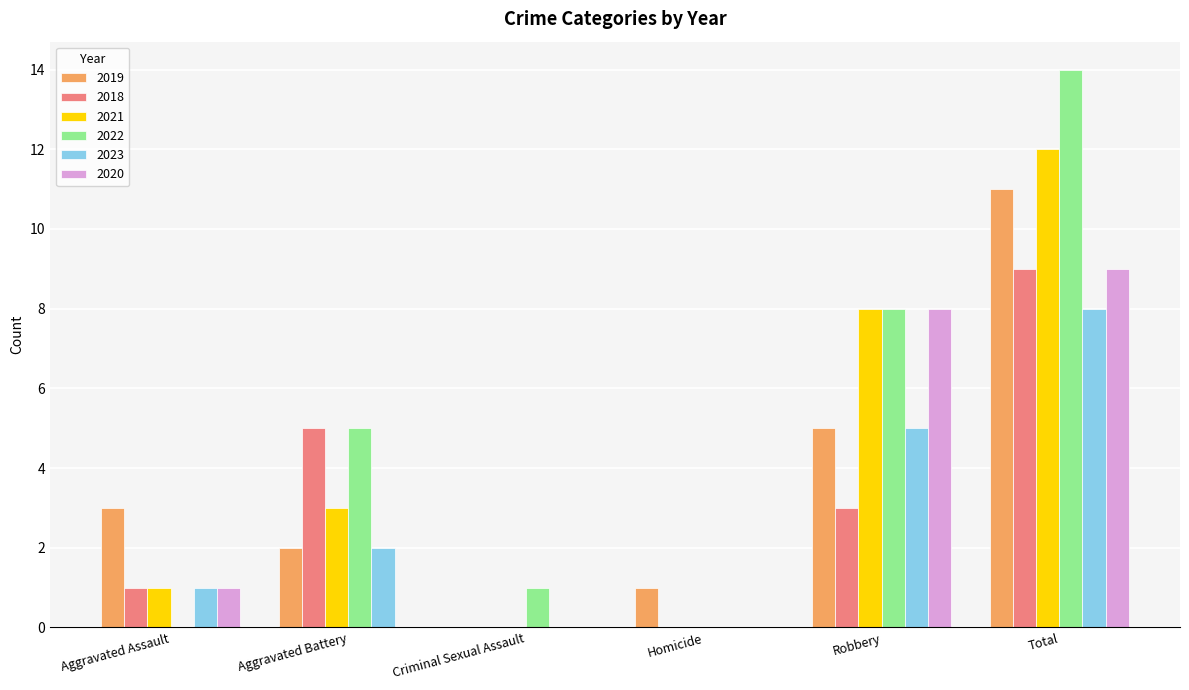

At which label is 2021 closest to 6?

Robbery